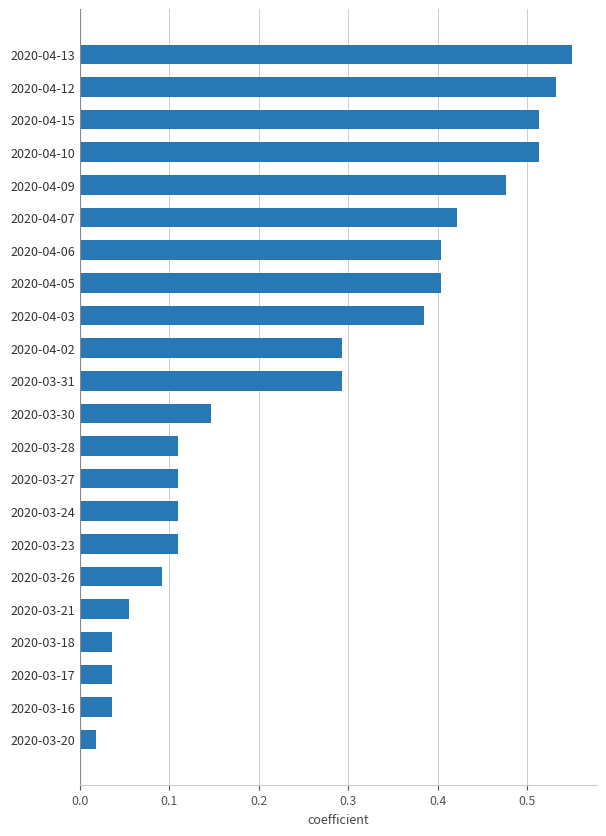

What is the sum of all values?

5.6